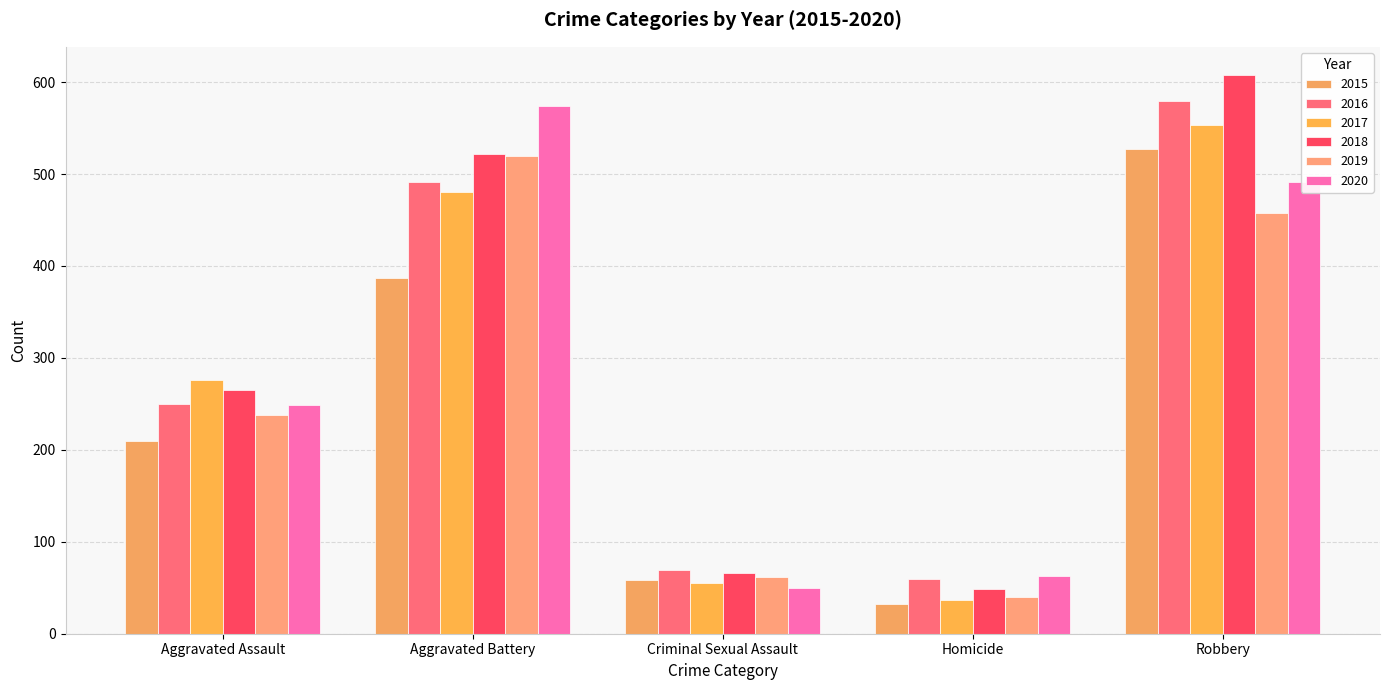

The value of 2019 at Aggravated Battery is 520. True or false?

True